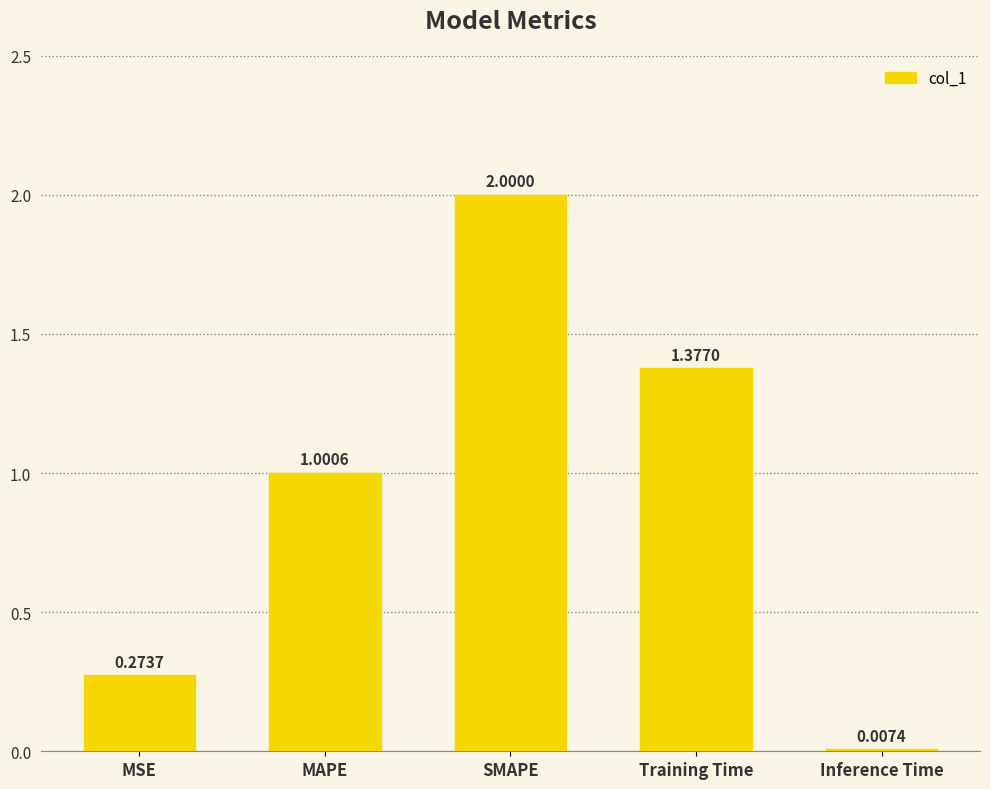

Which has a higher value, SMAPE or Inference Time?

SMAPE